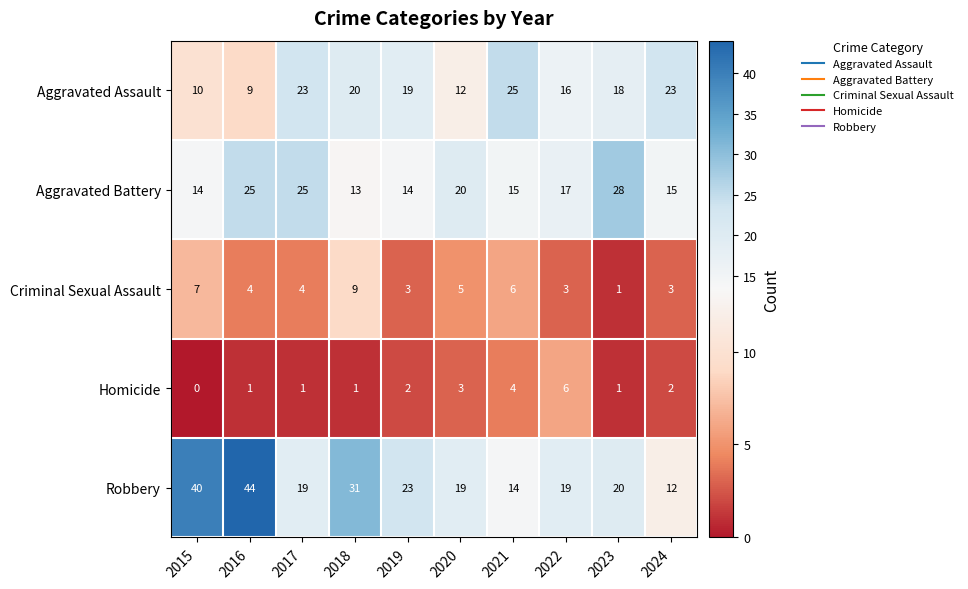

Read the Aggravated Assault value at 2018, to the nearest 10.

20